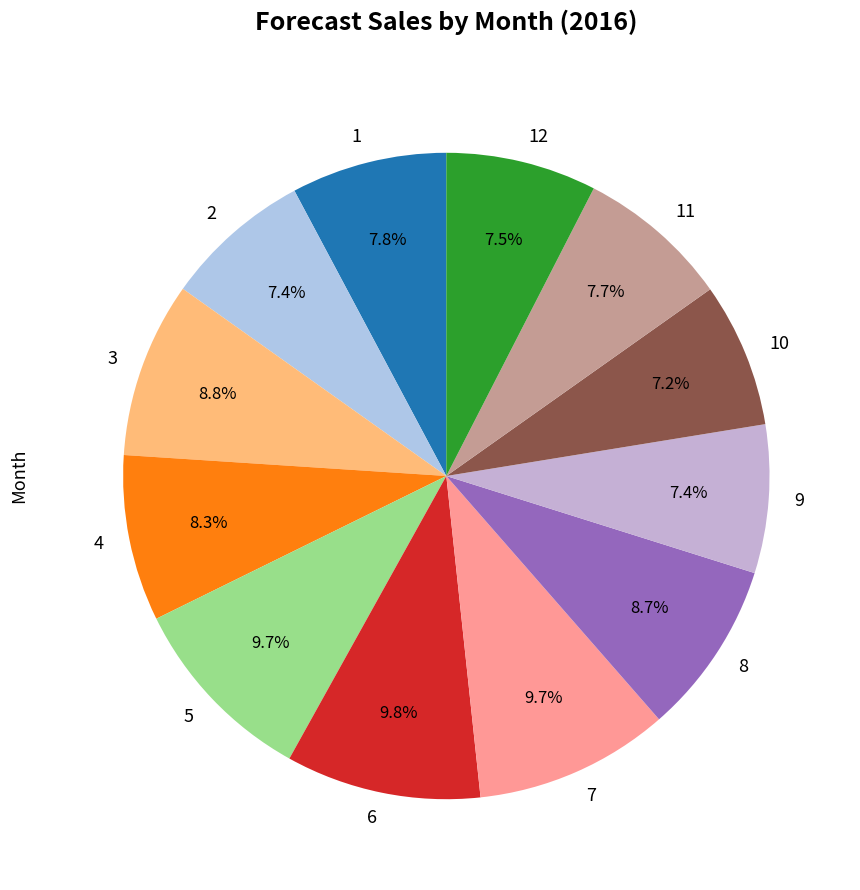

Is 2 the majority of the pie?

No